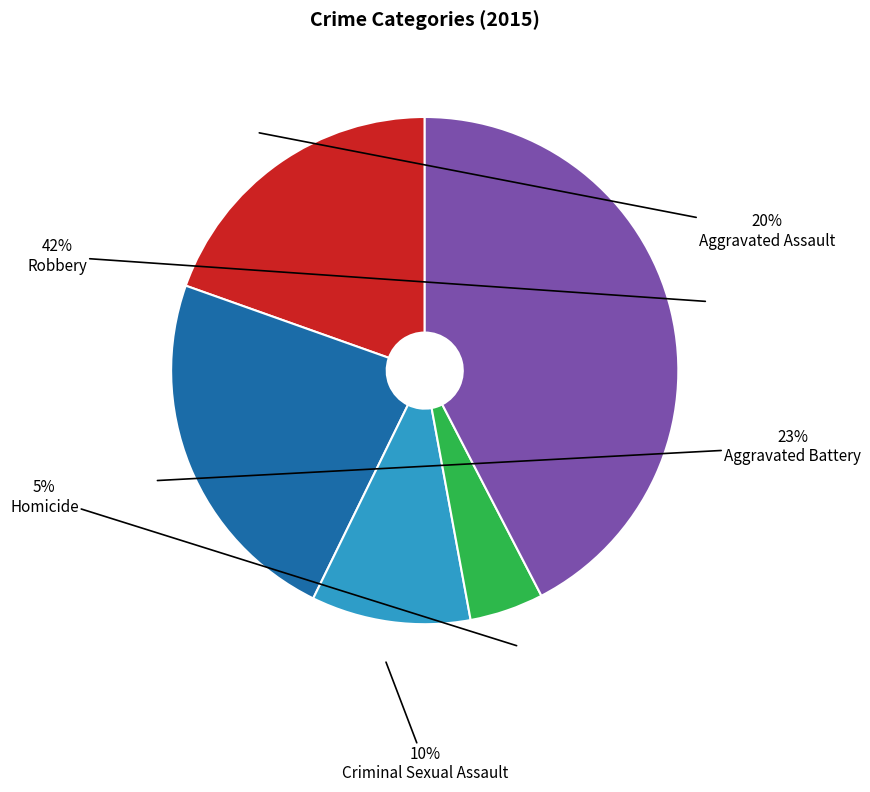

To the nearest percent, what is the difference between the Homicide and Aggravated Battery slice percentages?

18%